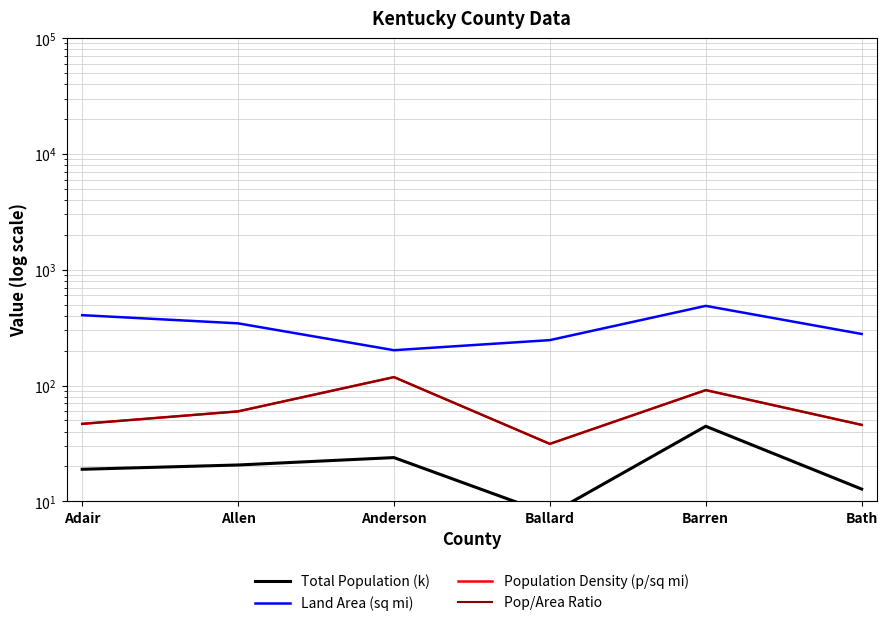

Between Bath and Ballard, which is larger?

Bath